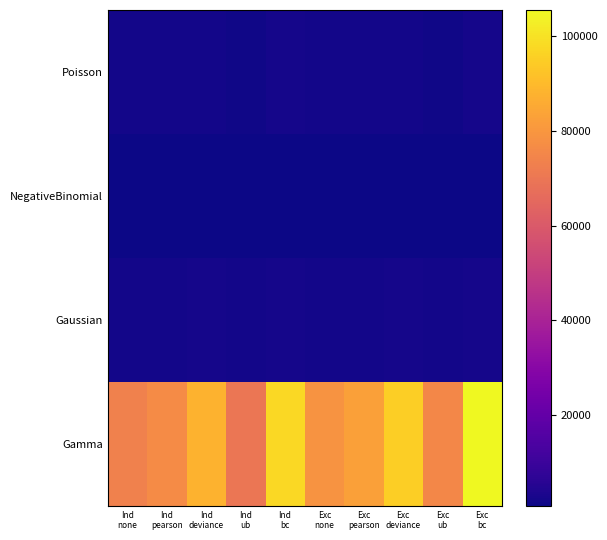

At how many categories does at least one series exceed 103938?

1